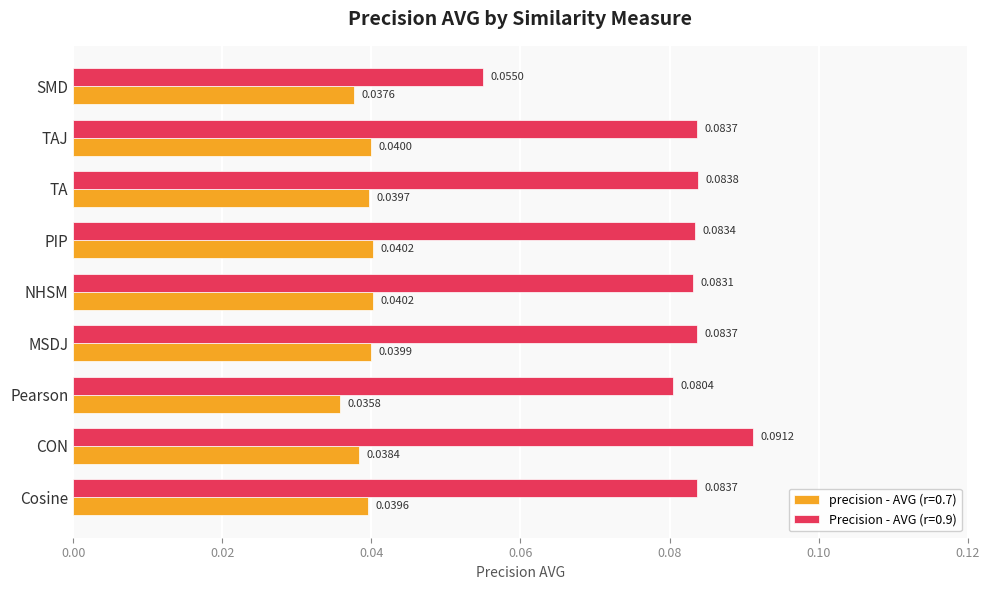

Is the value of precision - AVG (r=0.7) at MSDJ greater than the value of Precision - AVG (r=0.9) at SMD?

No